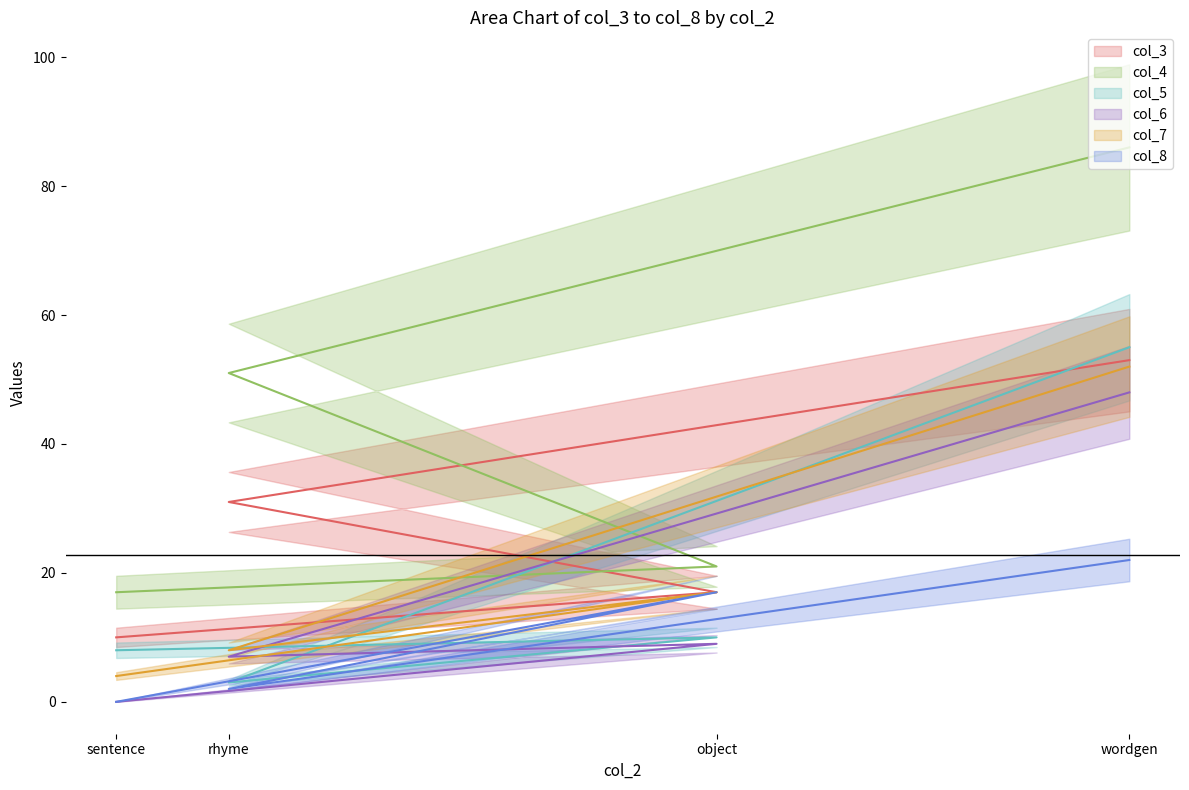

What is the value of the col_7 point at the 2nd from the left?

17